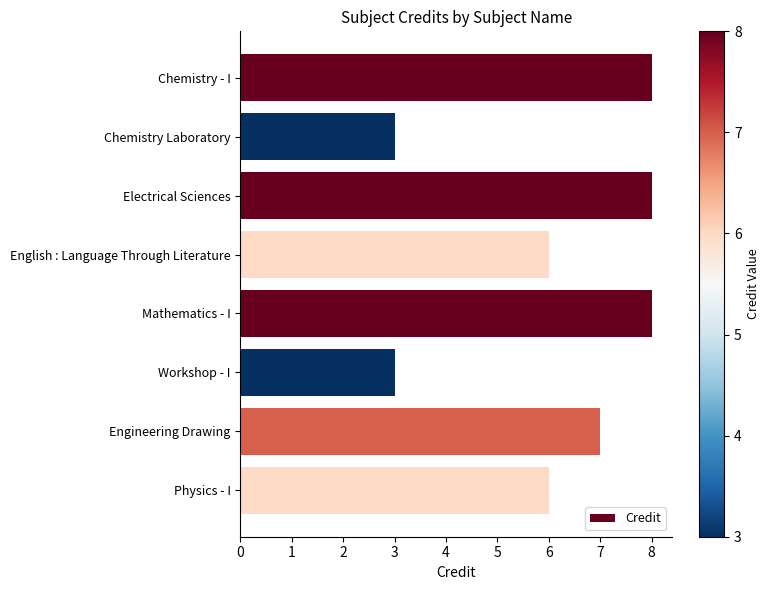

Reading bottom to top, extract all data points from this chart.

6	7	3	8	6	8	3	8